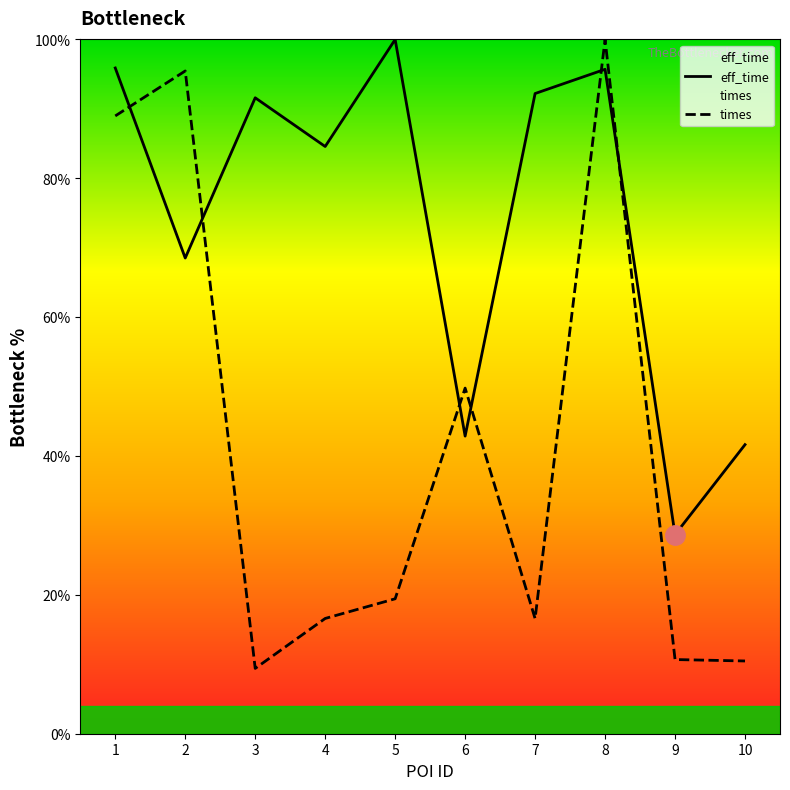

Is this an area chart (filled region under the line)?

No